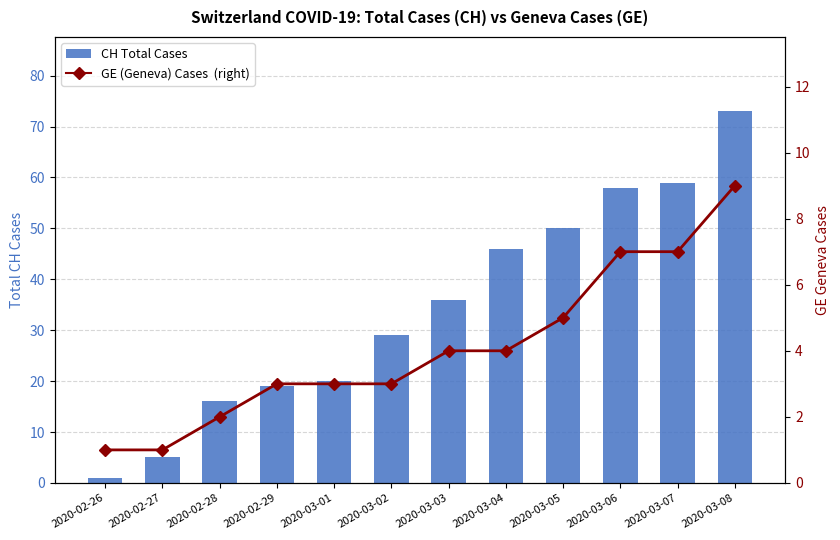

Between 2020-03-02 and 2020-02-26, which is larger?

2020-03-02